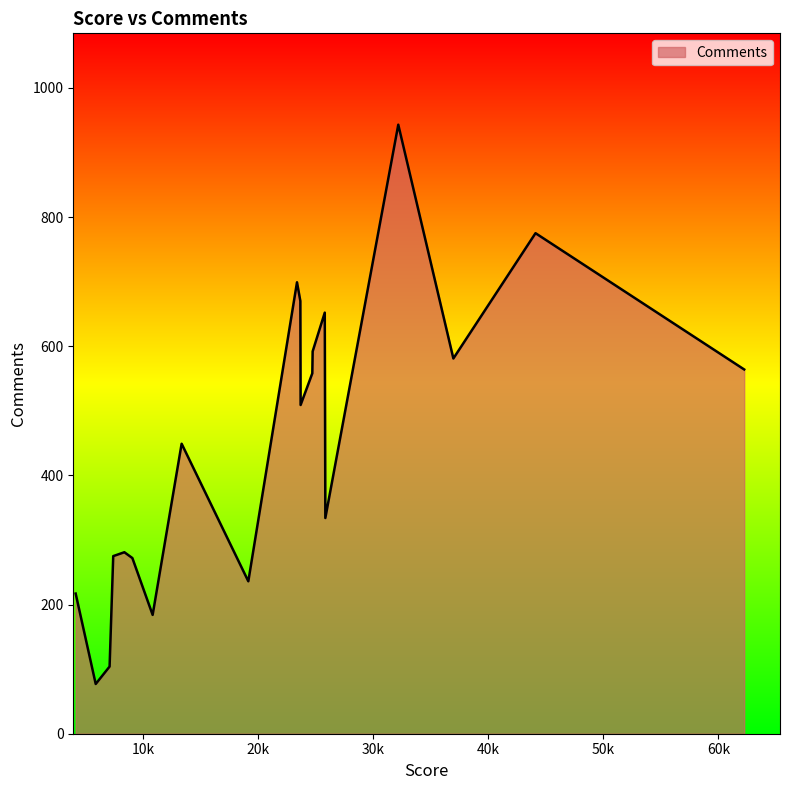

What is the greatest value displayed?

943